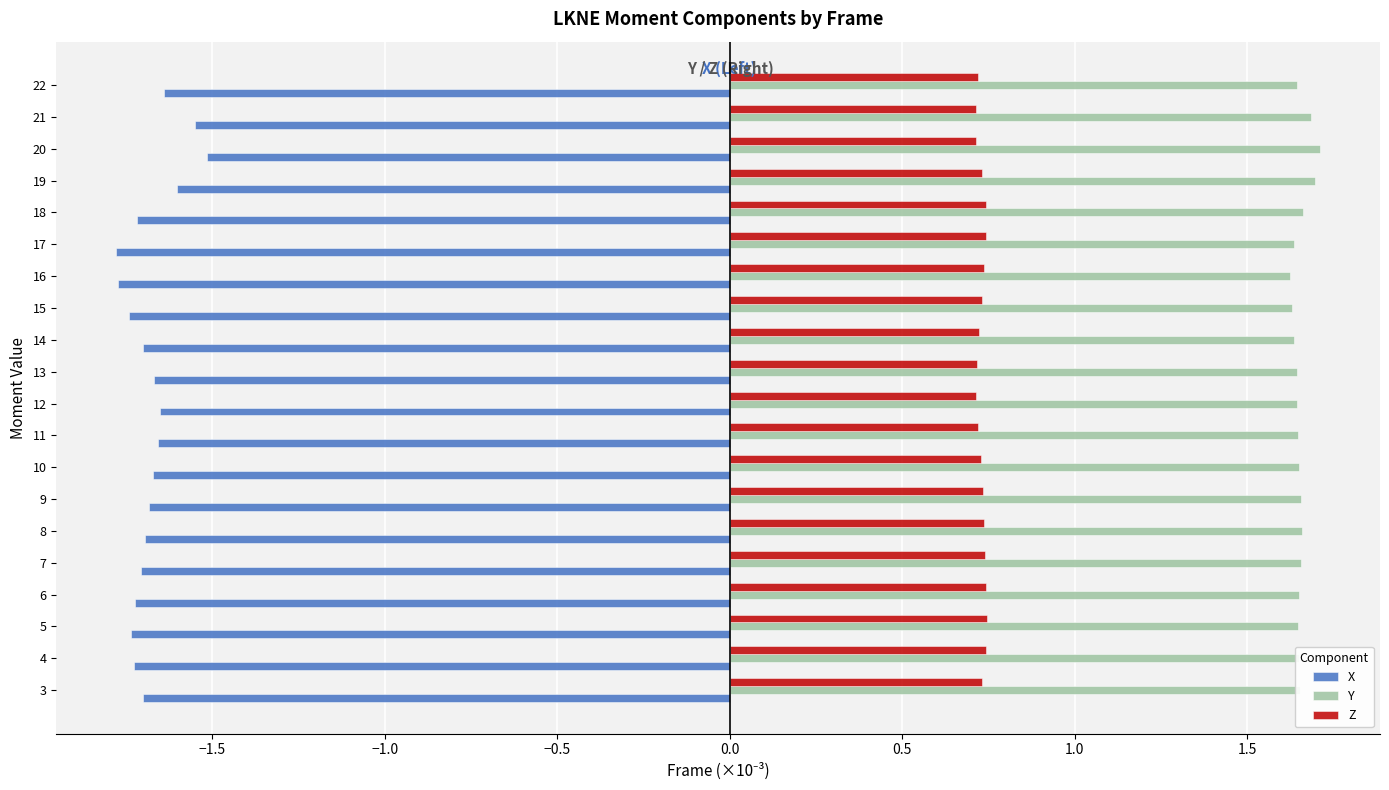

List the series in order of their overall mean, lowest first.

X, Z, Y